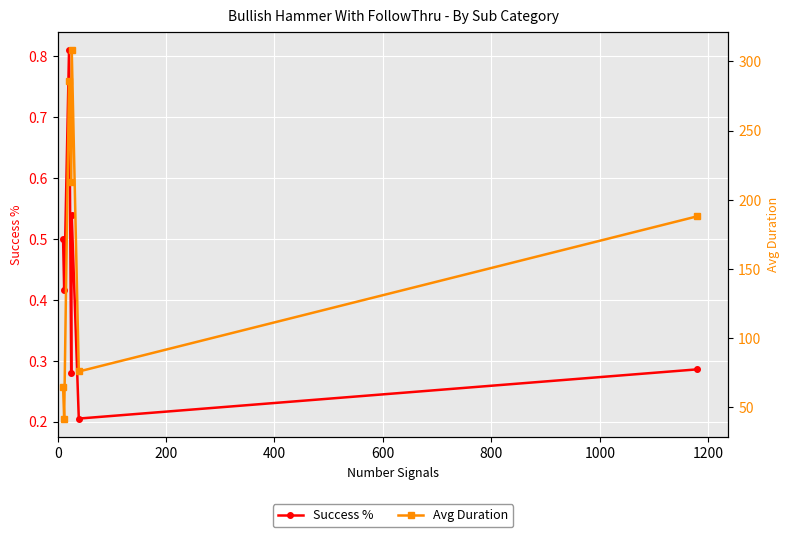

What are all the series names shown in the legend?

Success %, Avg Duration